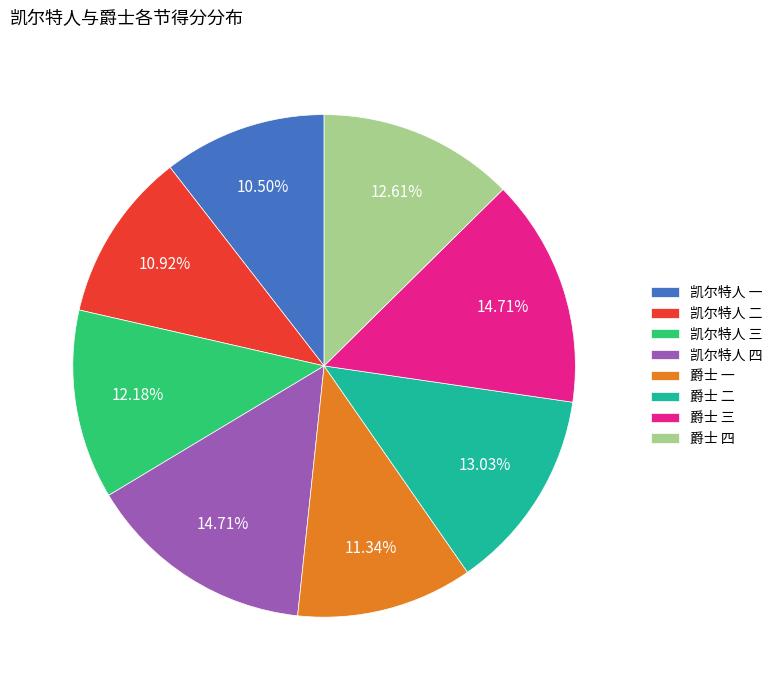

Is the sum of 凯尔特人 四 and 凯尔特人 二 greater than half?

No